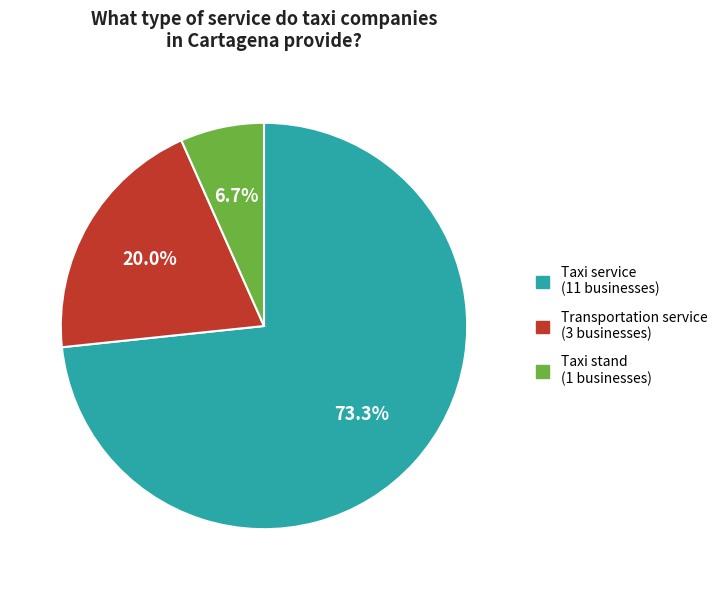

Between Taxi stand and Taxi service, which is larger?

Taxi service